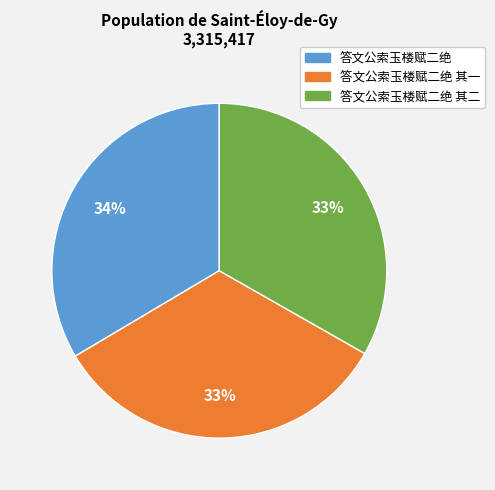

Is there a majority slice in this chart?

No